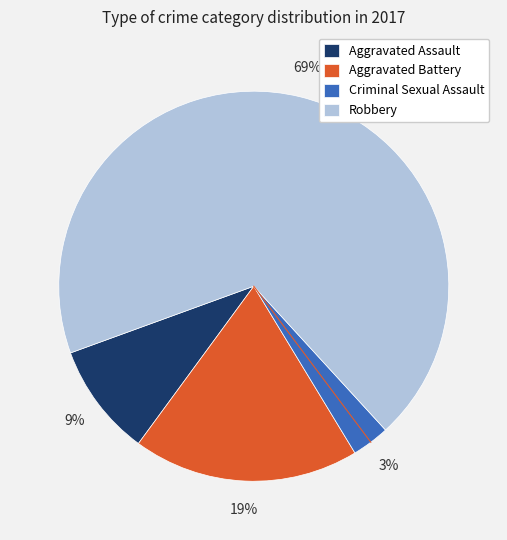

Count the number of slices in the pie.

4